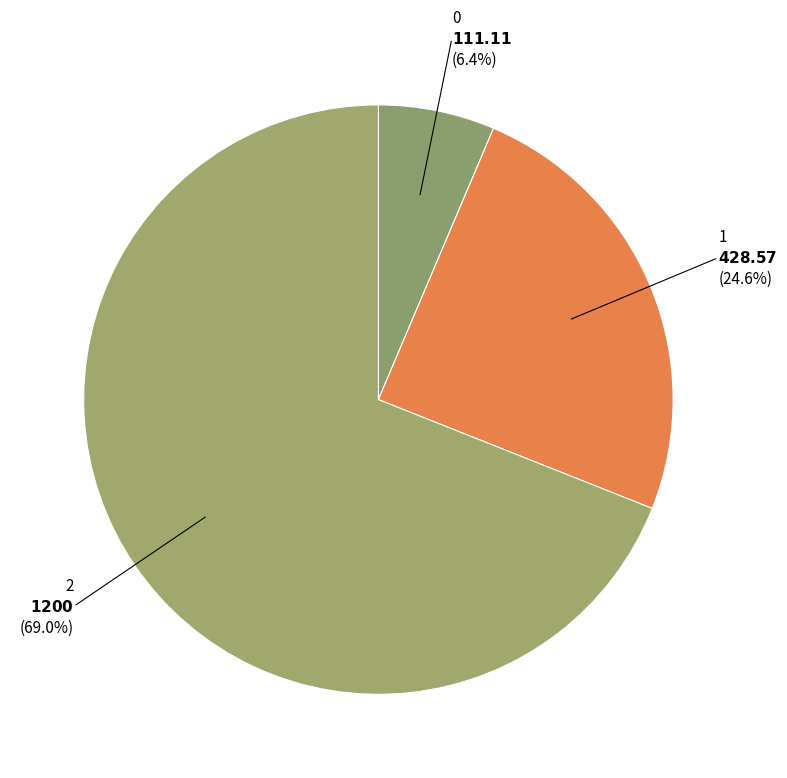

How many slices are in this pie chart?

3